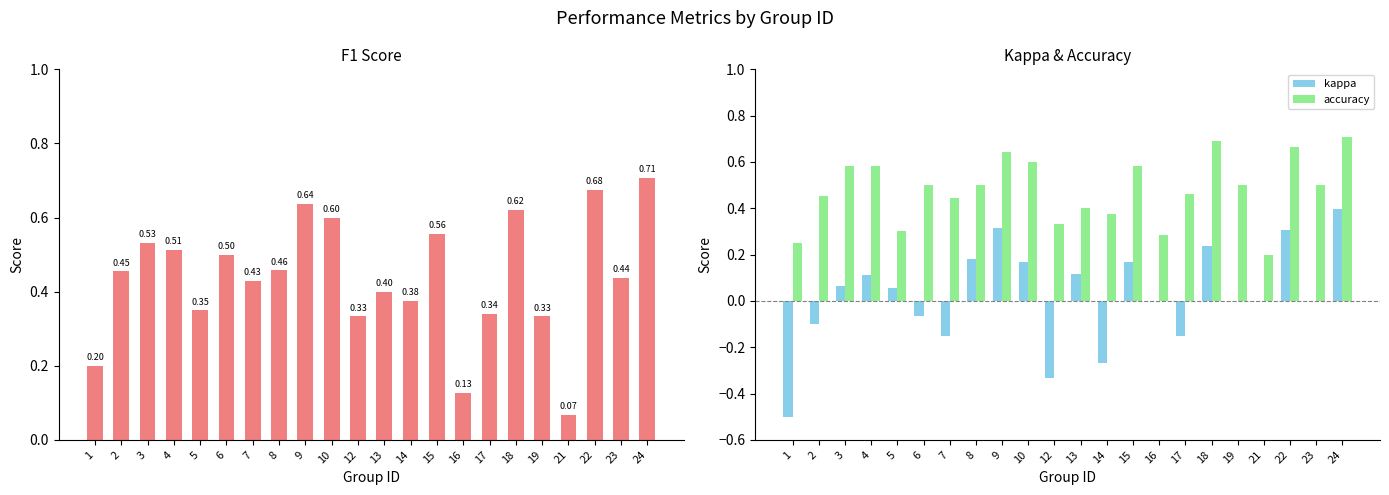

Which has a higher value, 1 or 5?

5